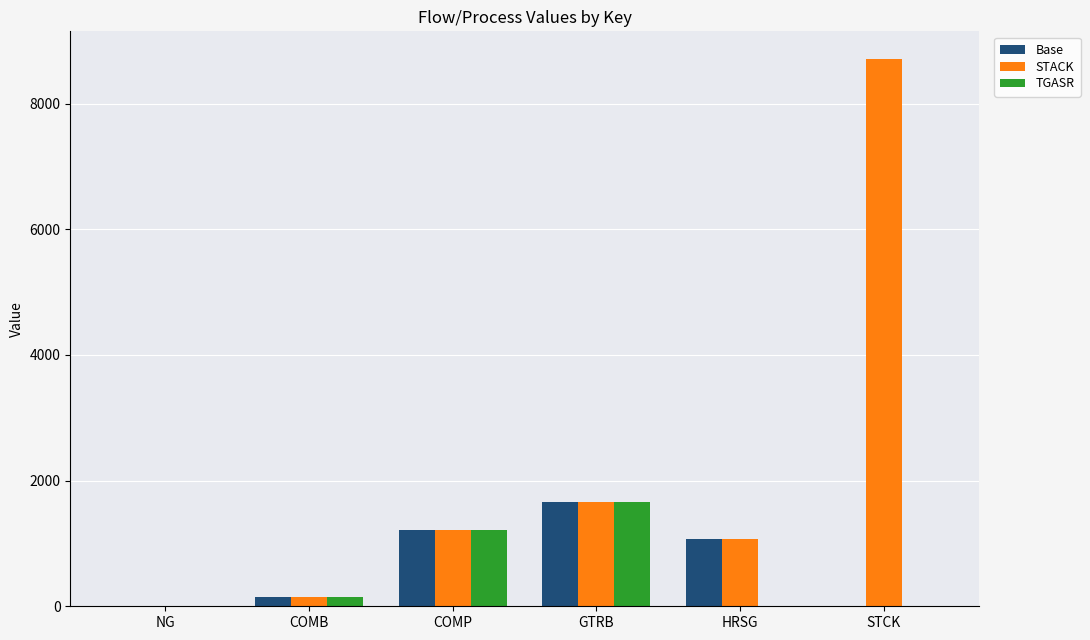

What is the highest value of the STACK series?

8715.6